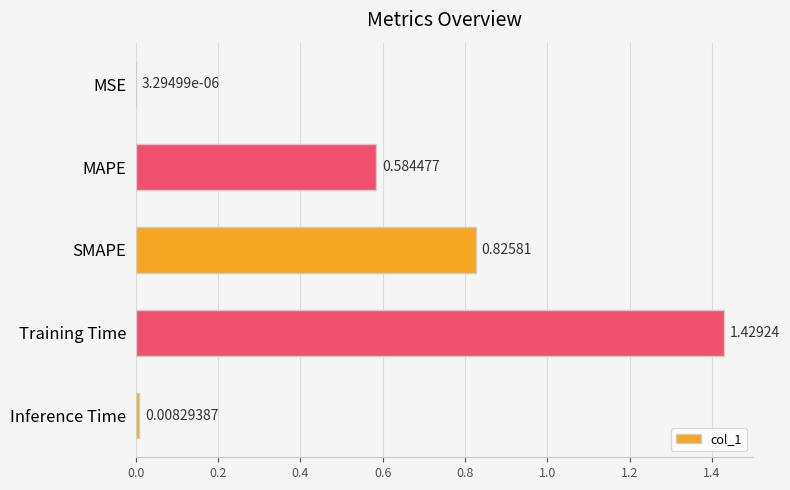

Between MAPE and MSE, which is larger?

MAPE